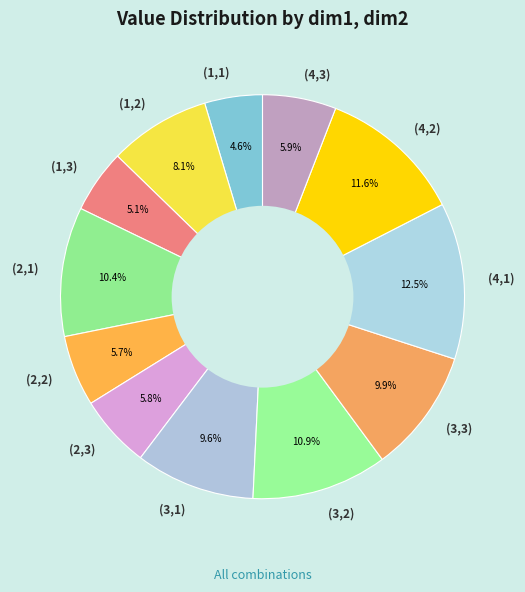

To the nearest percent, what portion does (1,1) represent?

5%